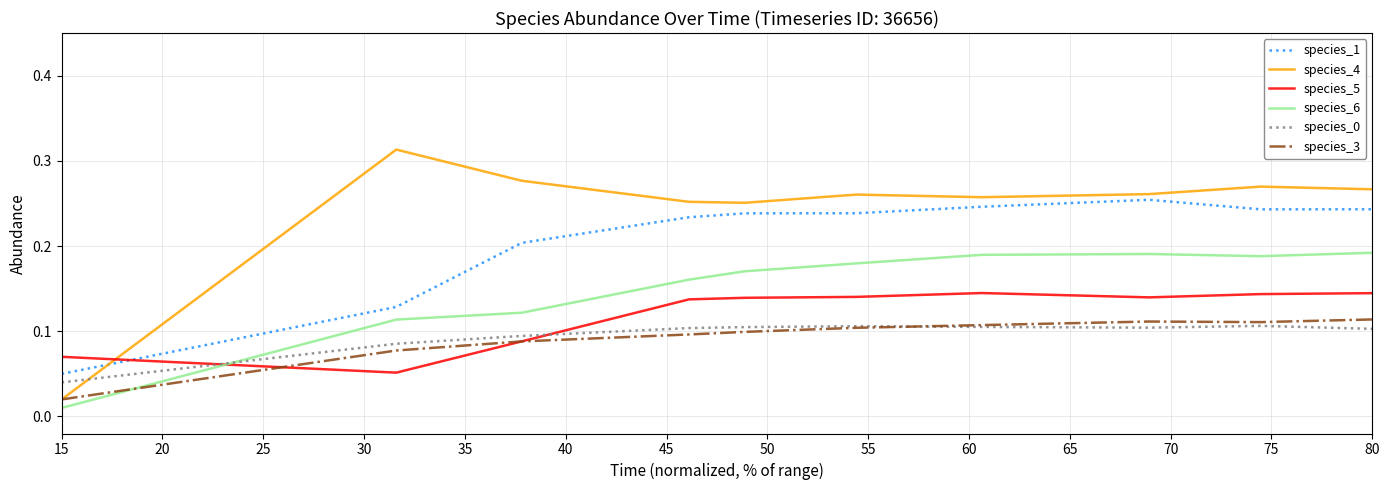

Is this an area chart (filled region under the line)?

No